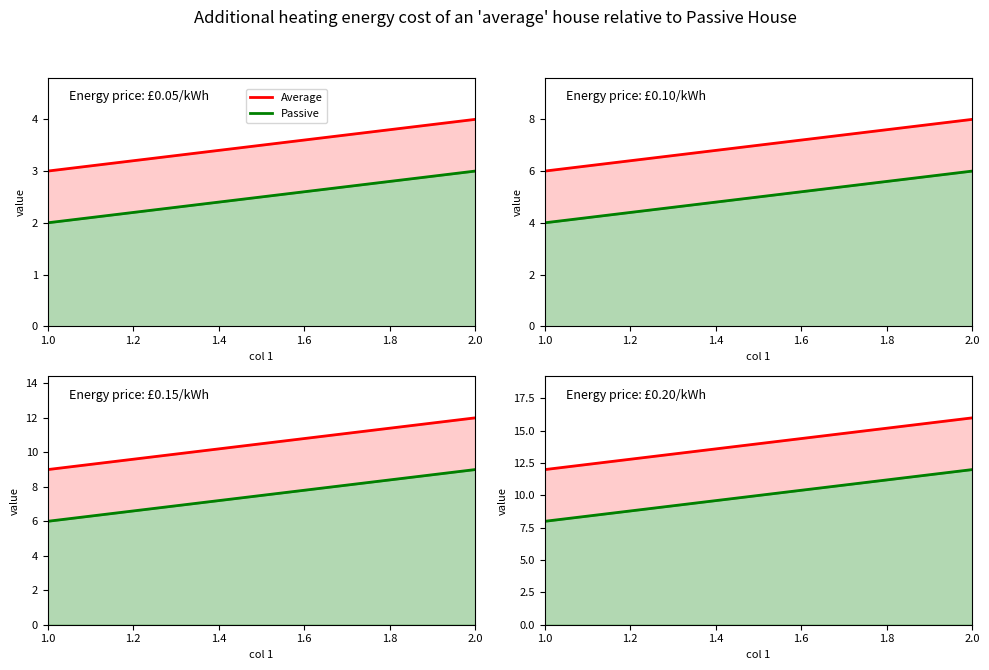

Count the number of data series in this chart.

2